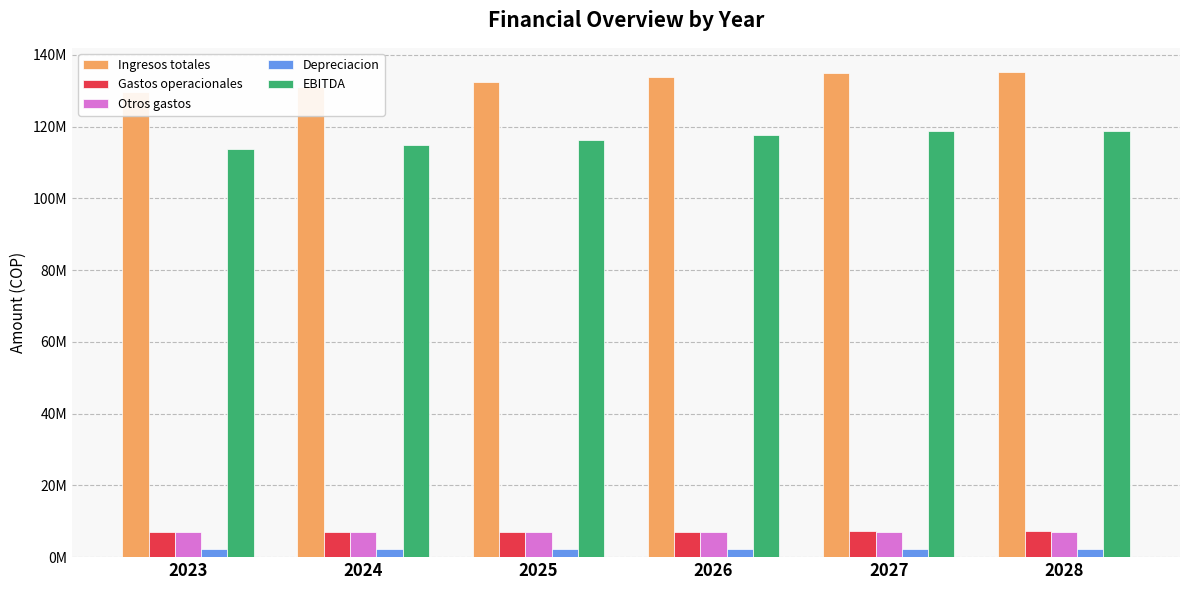

At which label is EBITDA closest to 116262130?

2025